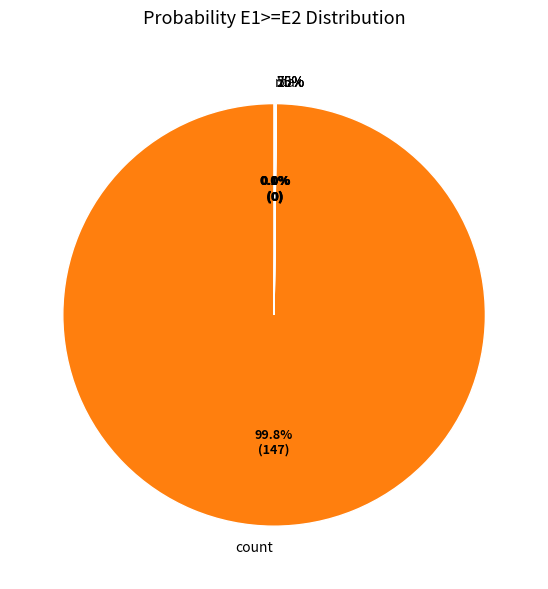

Which slice is the largest?

count